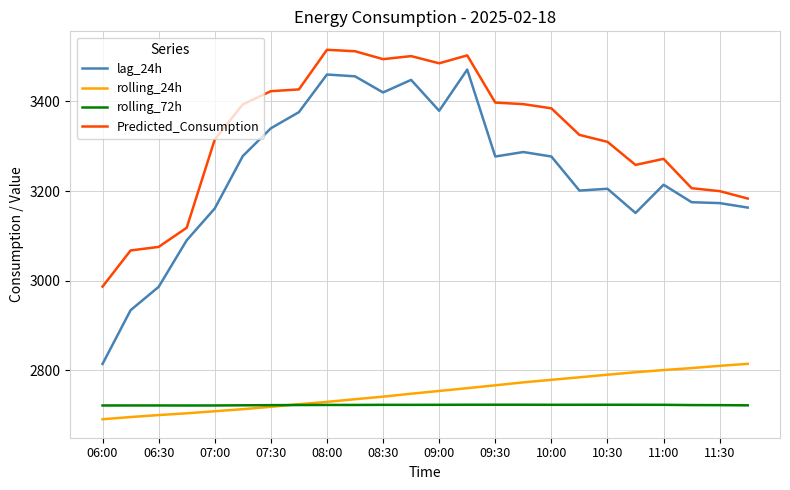

Rank the series by their maximum value, from highest to lowest.

Predicted_Consumption, lag_24h, rolling_24h, rolling_72h